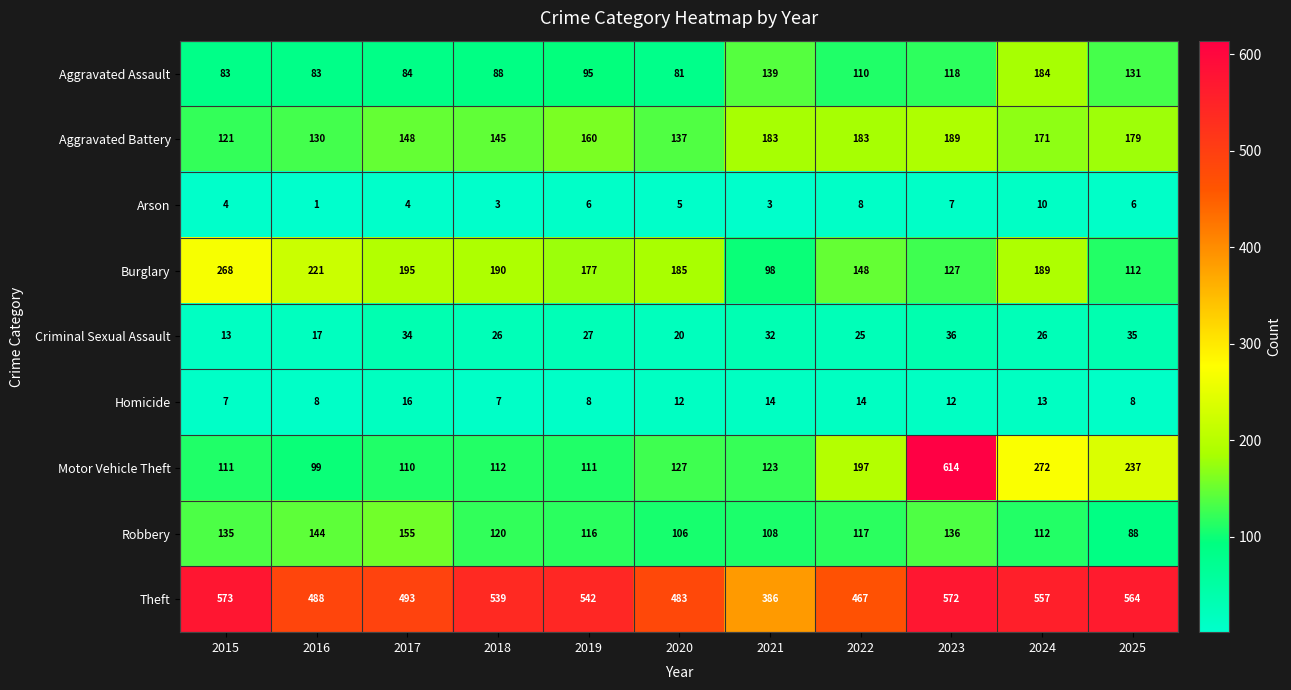

Is it true that Motor Vehicle Theft equals 323 at 2025?

False